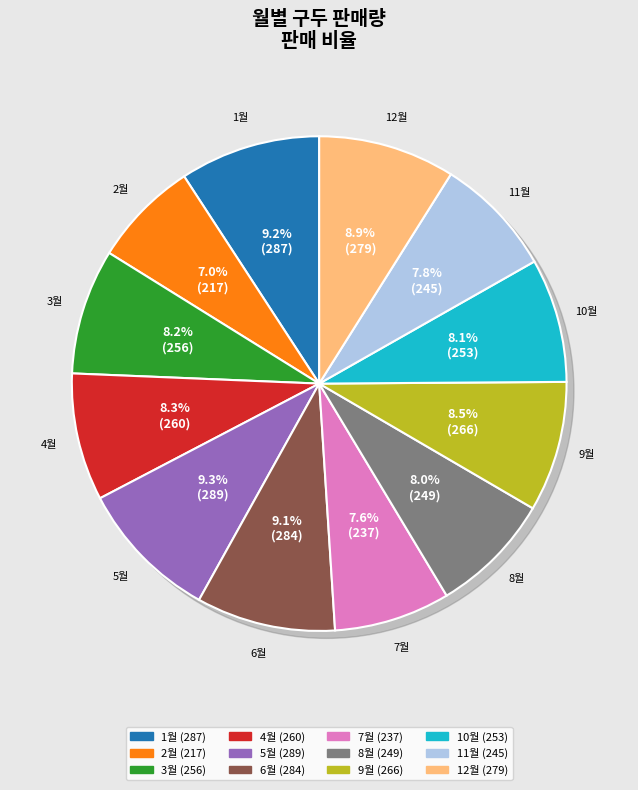

How many slices are in this pie chart?

12